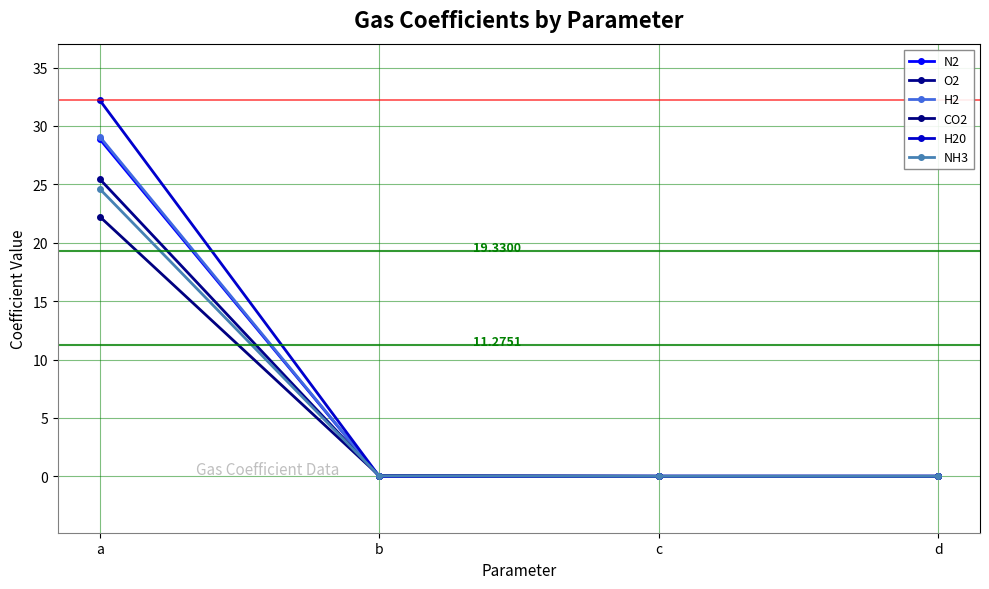

What is the value of the H20 point at the 1st from the left?

32.2